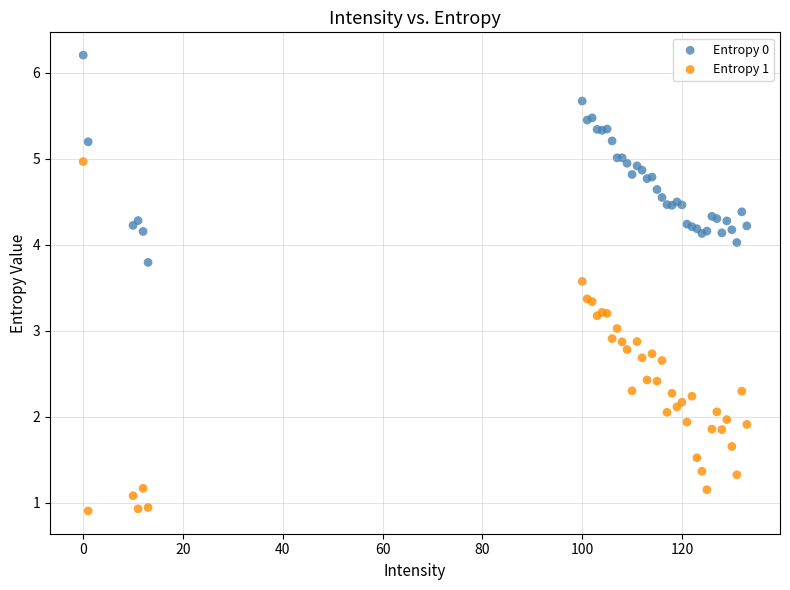

Which series has the largest Y range (max minus min)?

Entropy 1